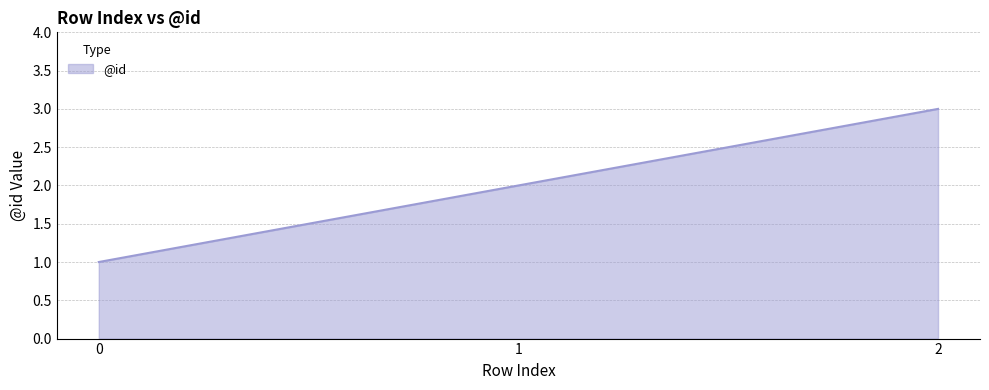

What is the ratio of the value at 0 to the value at 2?

0.3